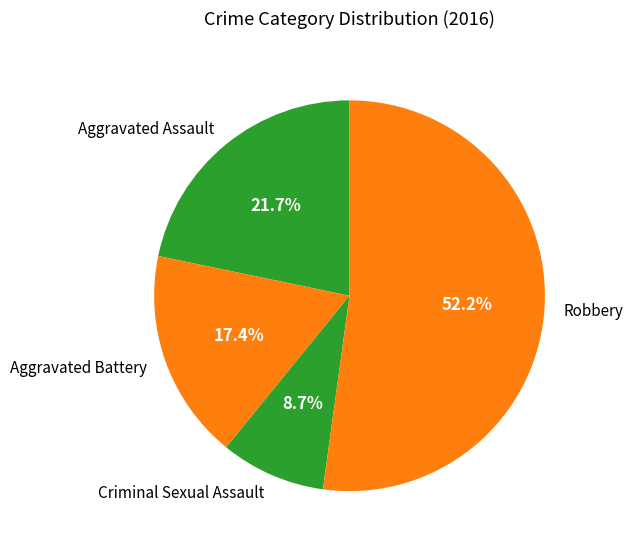

Count the number of slices in the pie.

4